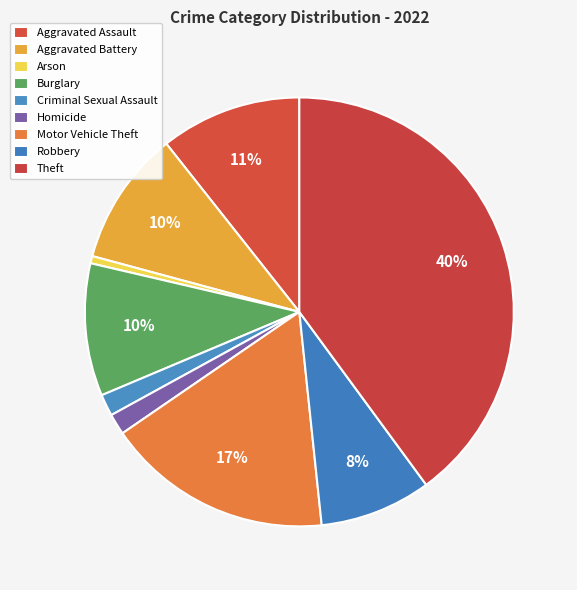

Which category has the biggest portion of the pie?

Theft